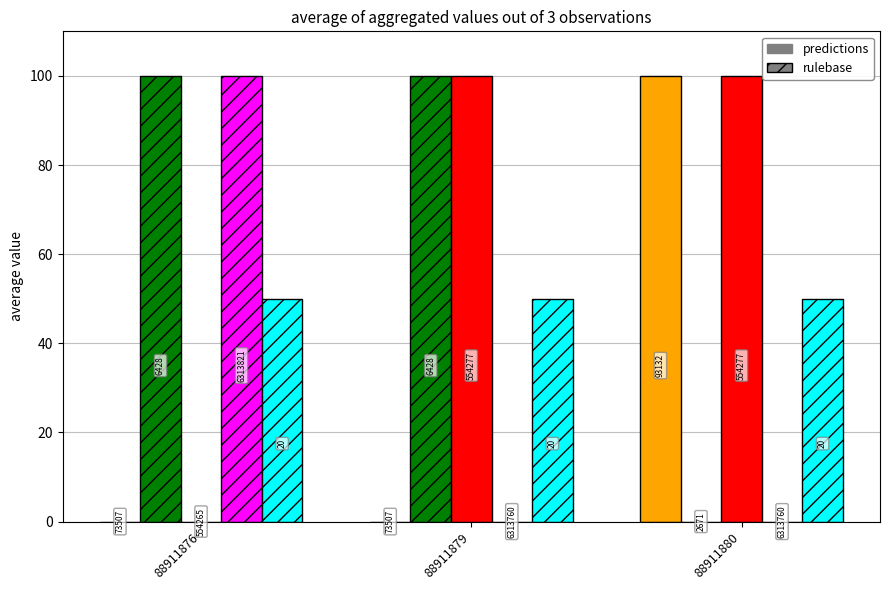

Reading left to right, list all the values displayed in this chart.

Taxonsorteringsordning: 88911876=0	88911879=0	88911880=100
TaxonId: 88911876=100	88911879=100	88911880=0
Ost: 88911876=0	88911879=100	88911880=100
Nord: 88911876=100	88911879=0	88911880=0
Noggrannhet: 88911876=50	88911879=50	88911880=50